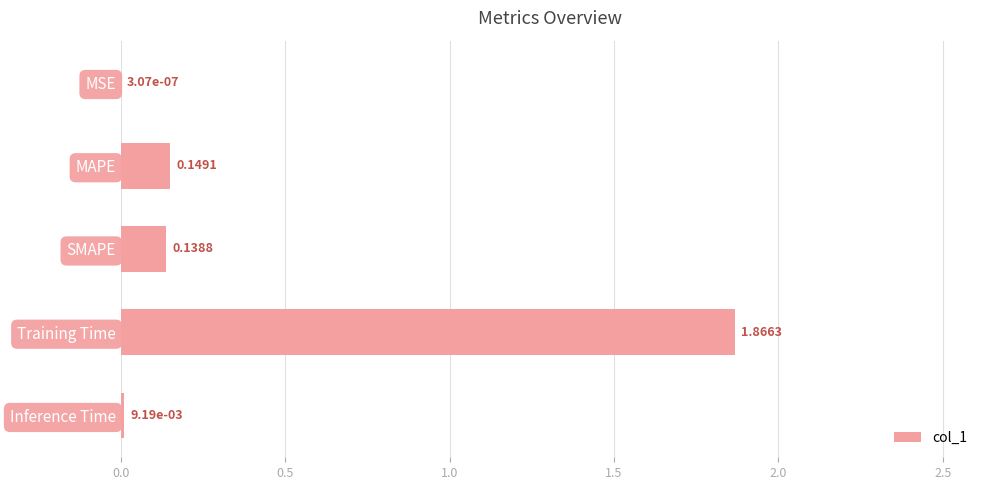

Are the bars horizontal?

Yes